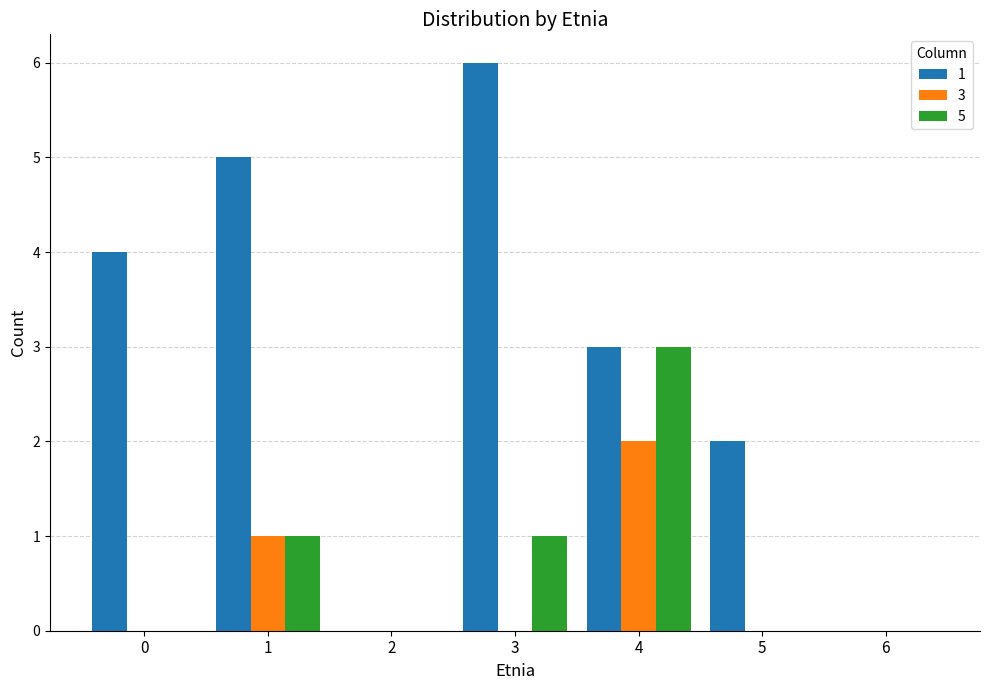

Reading left to right, extract all data points from this chart.

1: 4	5	0	6	3	2	0
3: 0	1	0	0	2	0	0
5: 0	1	0	1	3	0	0